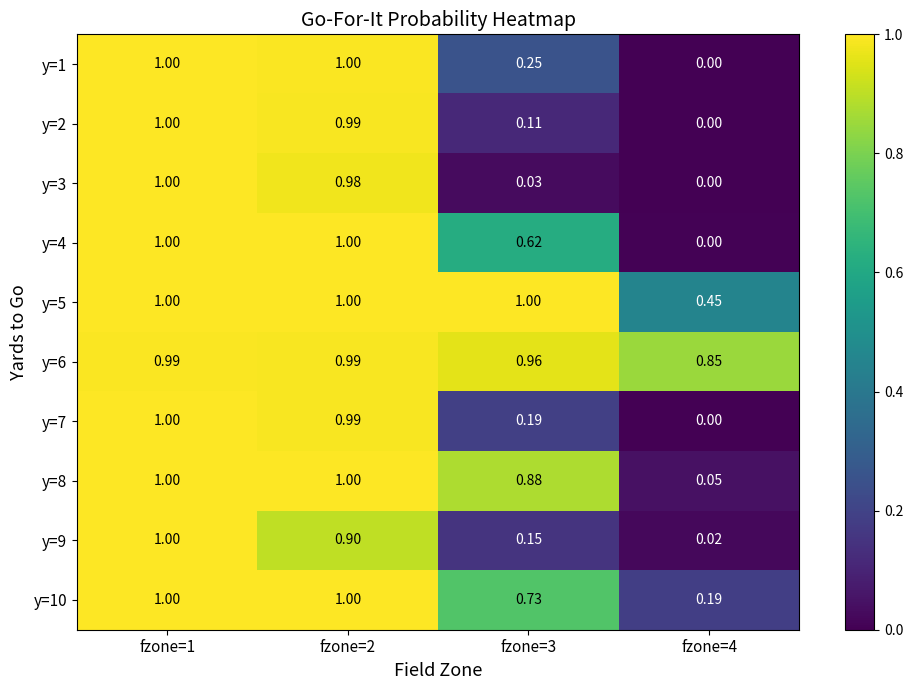

Which series changed the most between fzone=1 and fzone=3?

y=3